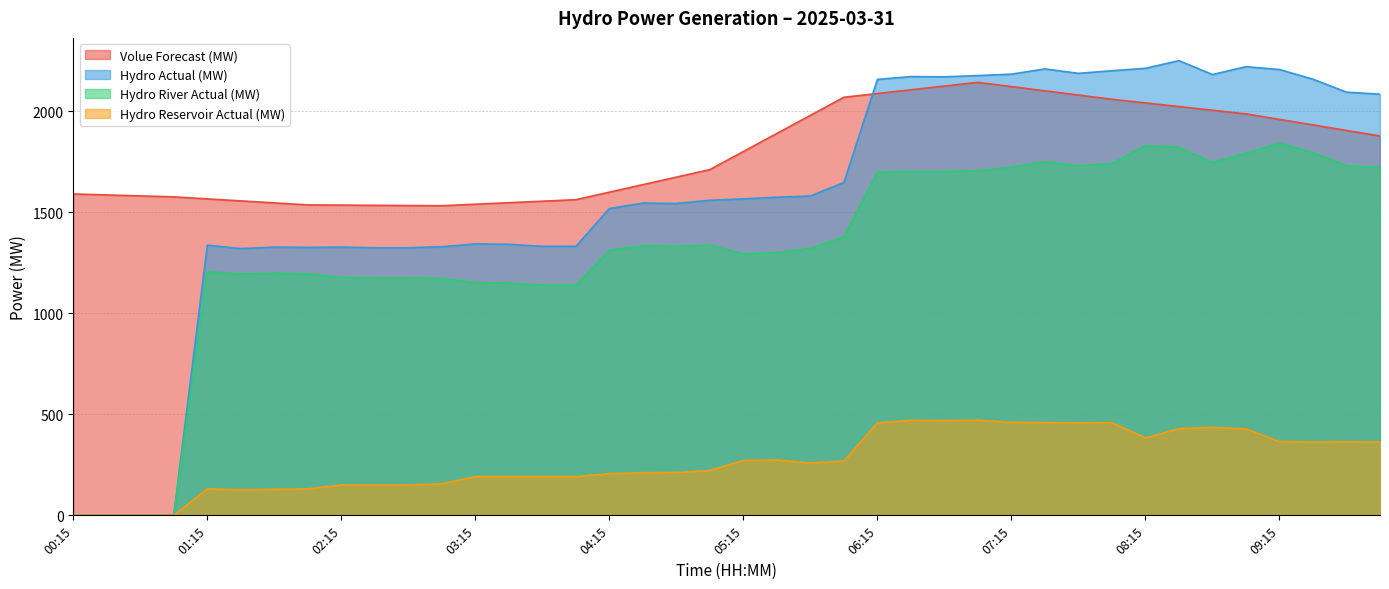

True or false: Volue Forecast (MW) and Hydro Reservoir Actual (MW) intersect in this chart.

False